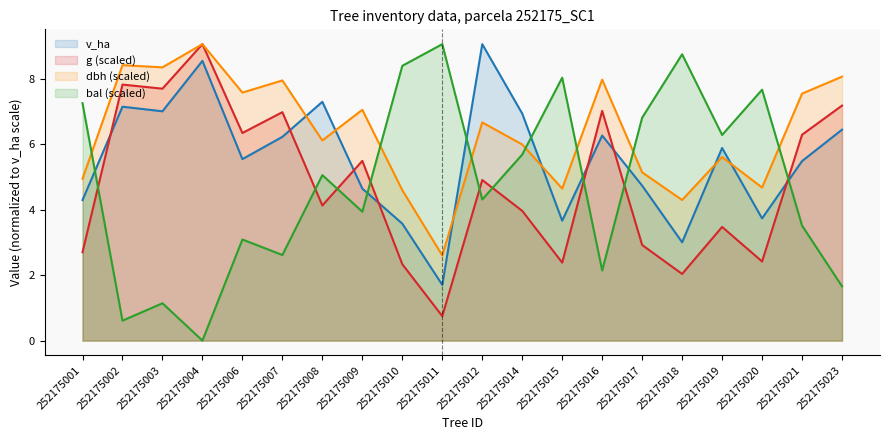

How many data points in dbh are above 6?

11